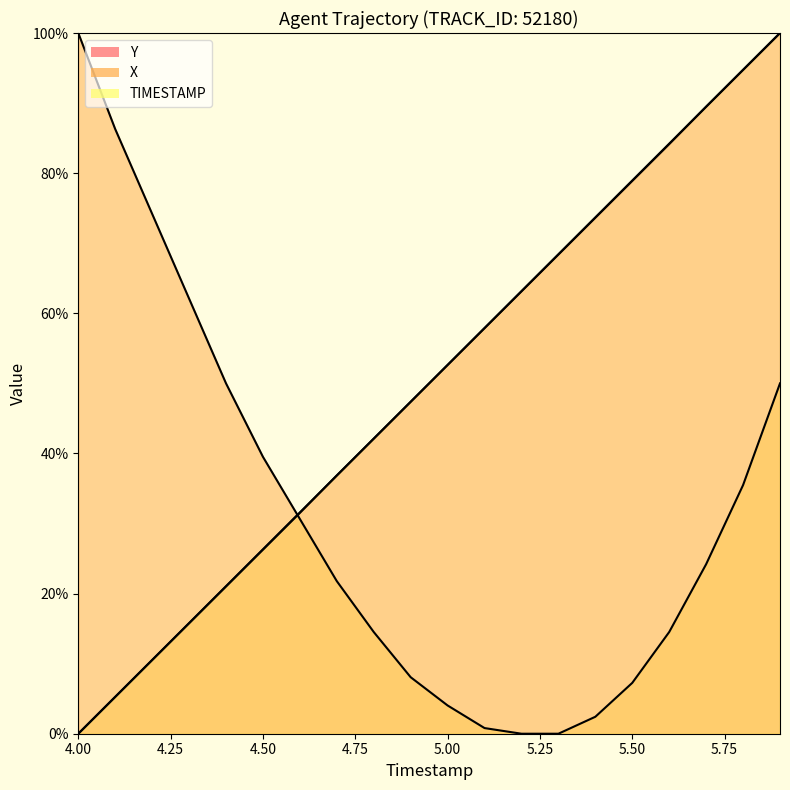

Where do X and TIMESTAMP first cross each other?

4.5 and 4.6